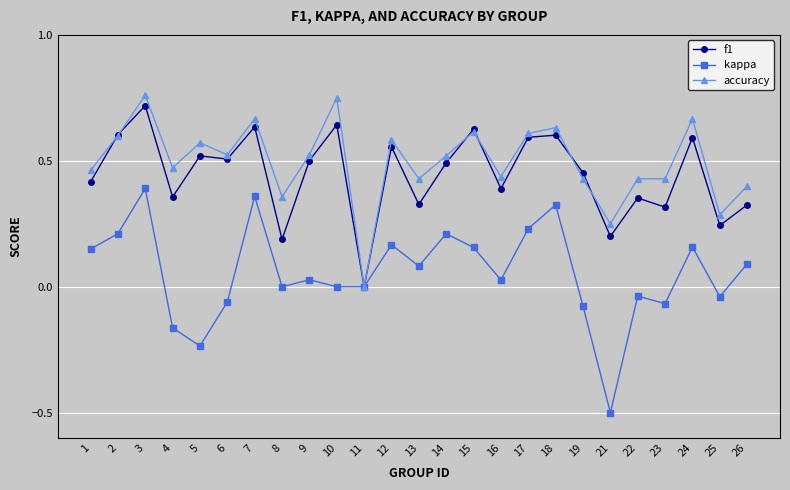

Between 2 and 19, which series saw the biggest shift?

kappa